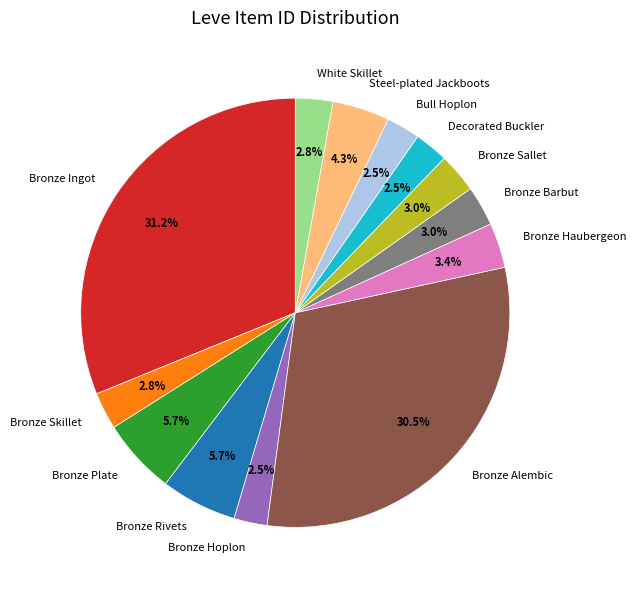

How much of the chart is everything except Bronze Ingot?

68.8%